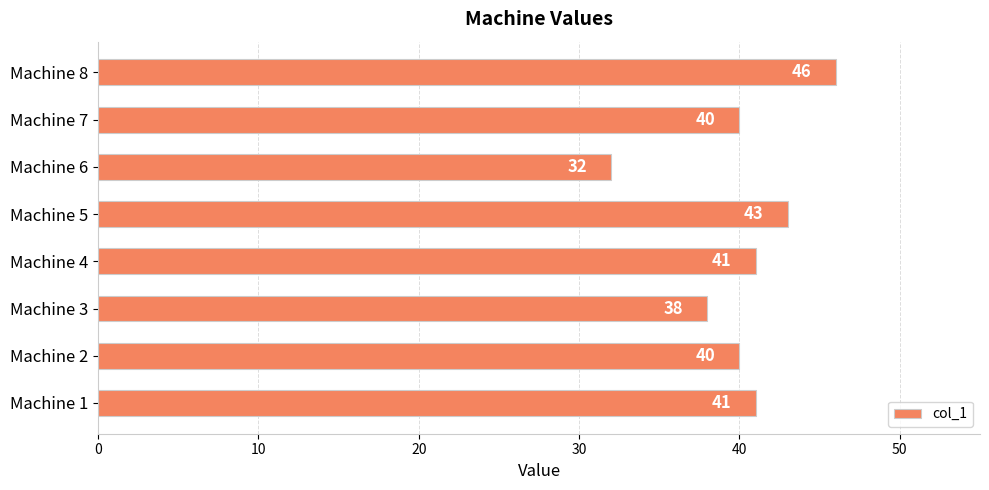

True or false: the data shows 41 at Machine 1.

True